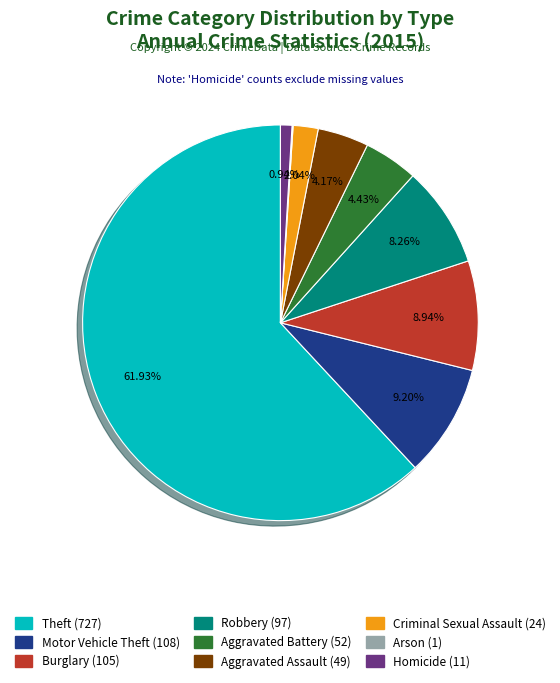

To the nearest percent, what portion does Homicide represent?

1%